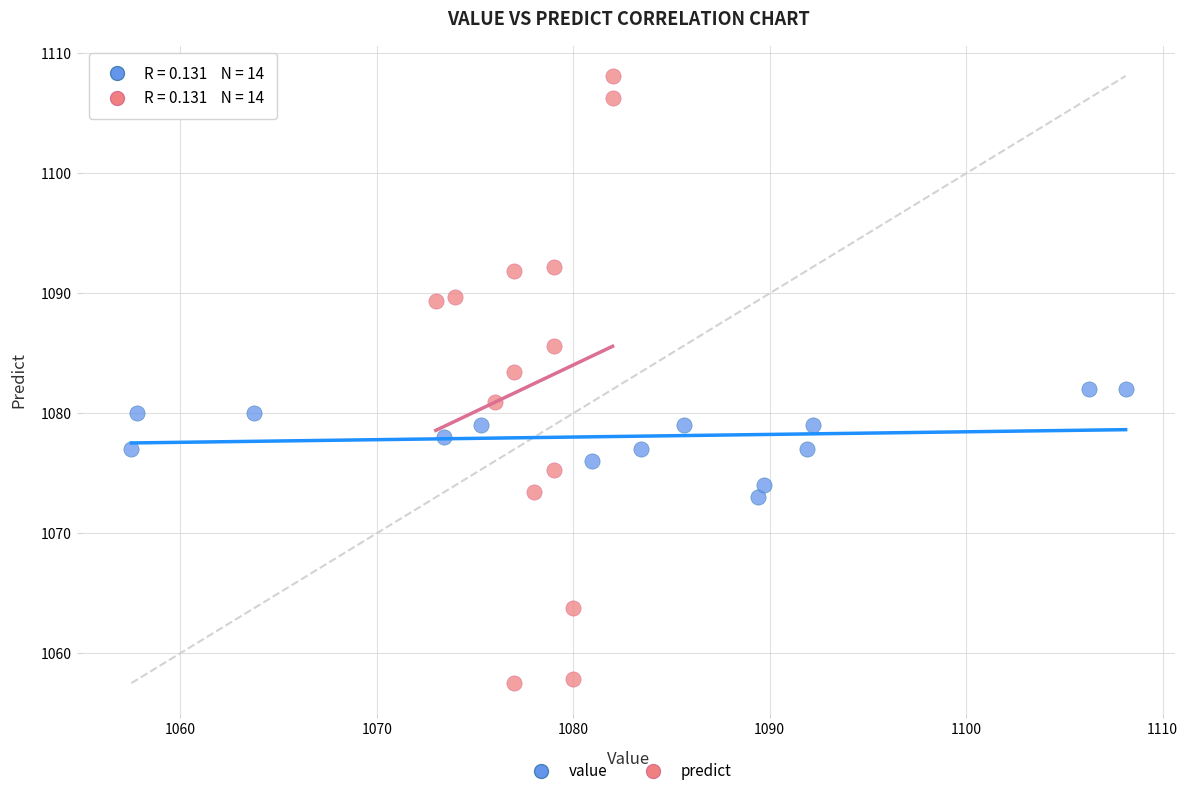

Which series reaches the minimum Y coordinate?

predict